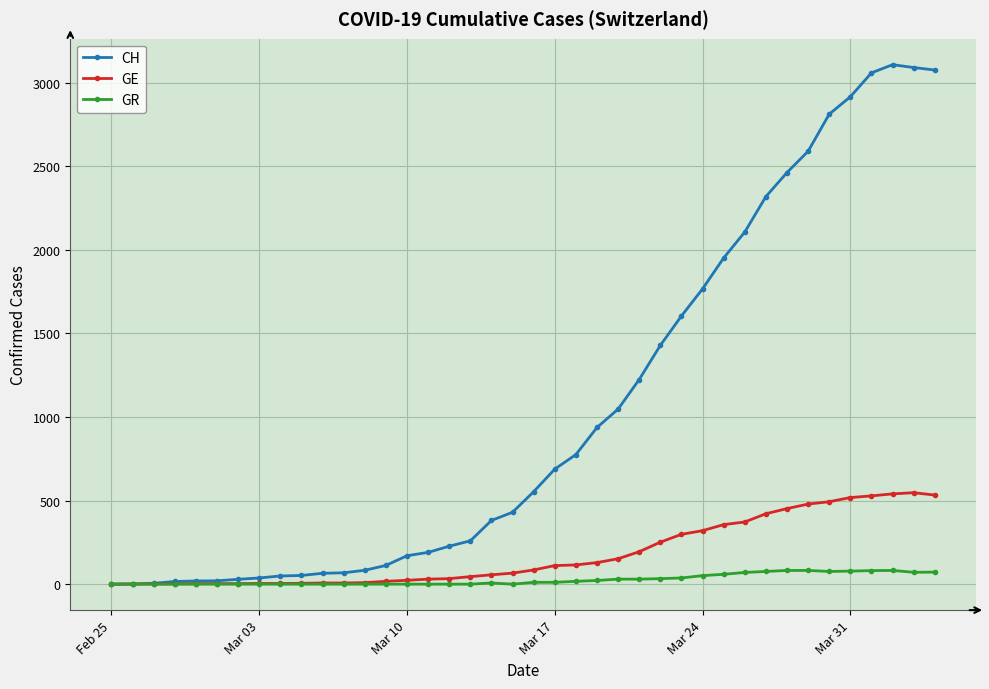

Rank the series by their average value, from lowest to highest.

GR, GE, CH